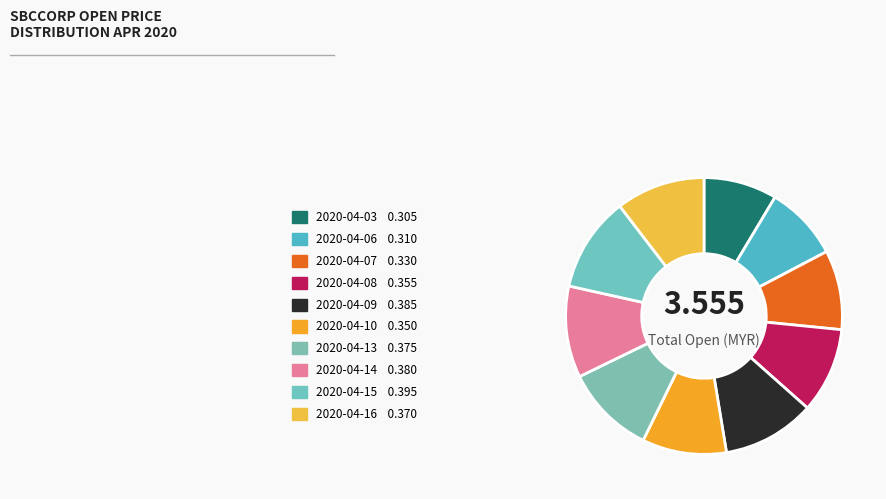

How many slices are in this pie chart?

10